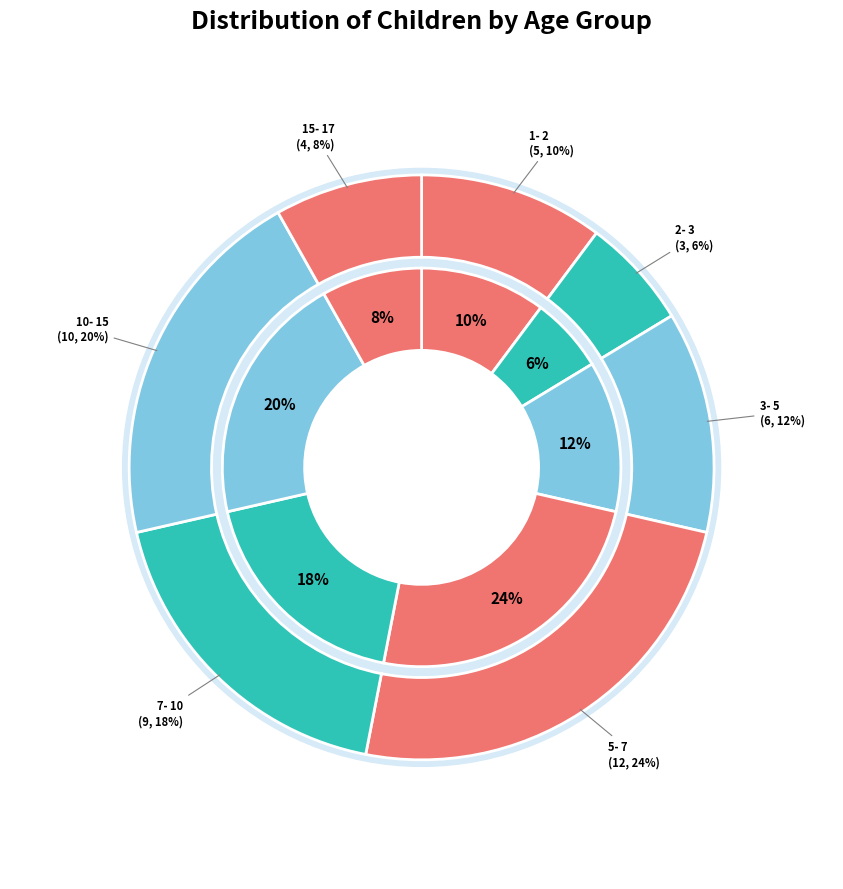

What is the smallest slice in the pie chart?

2- 3